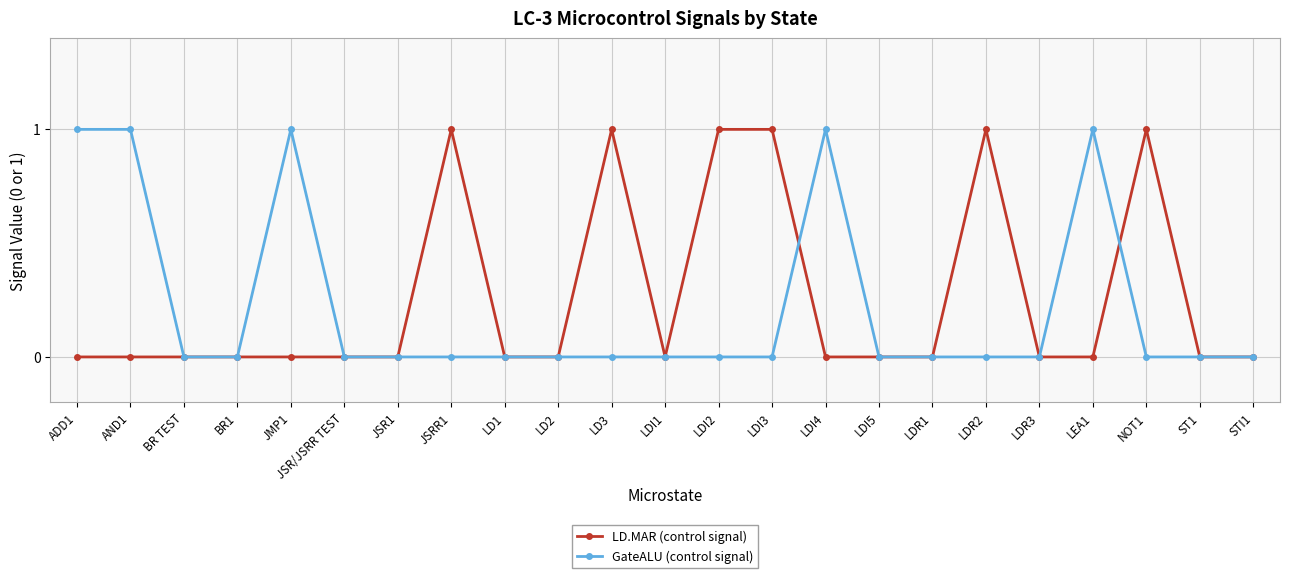

What is the total value across all series at ADD1?

1